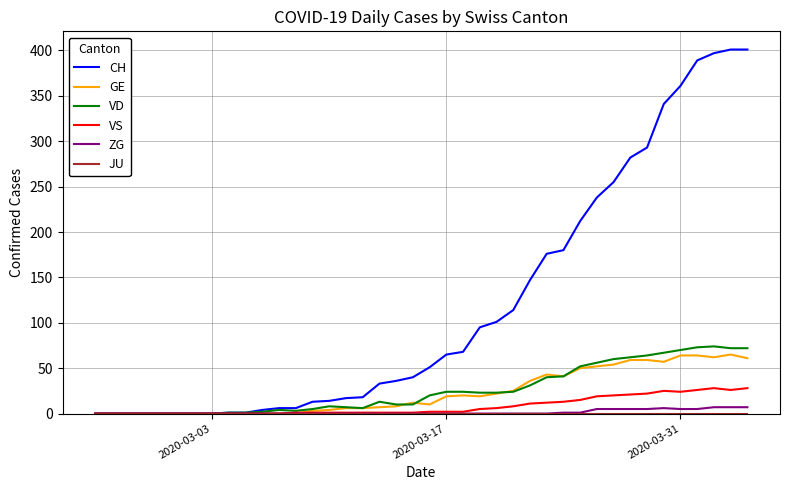

Which series has the largest range (max minus min)?

CH